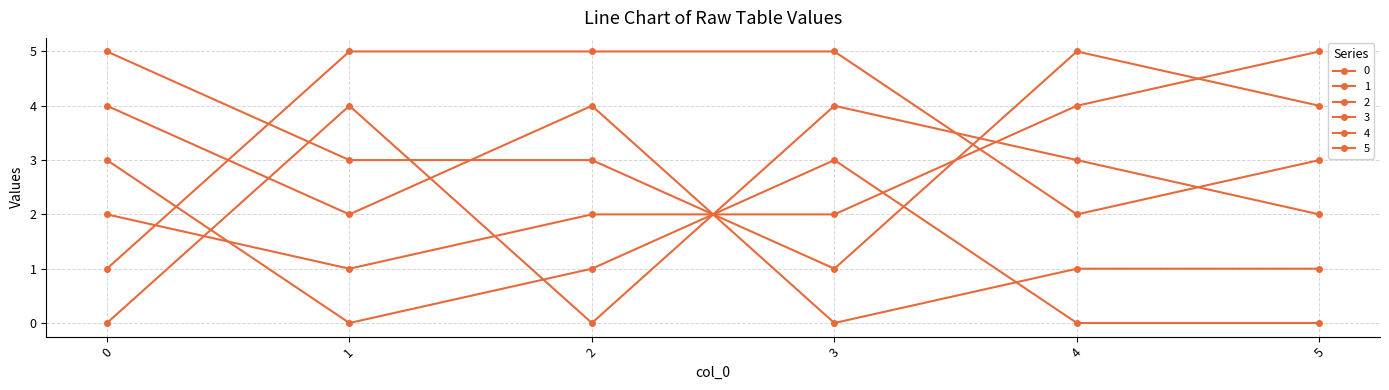

What is the difference between the 0 values at 3 and 5?

3